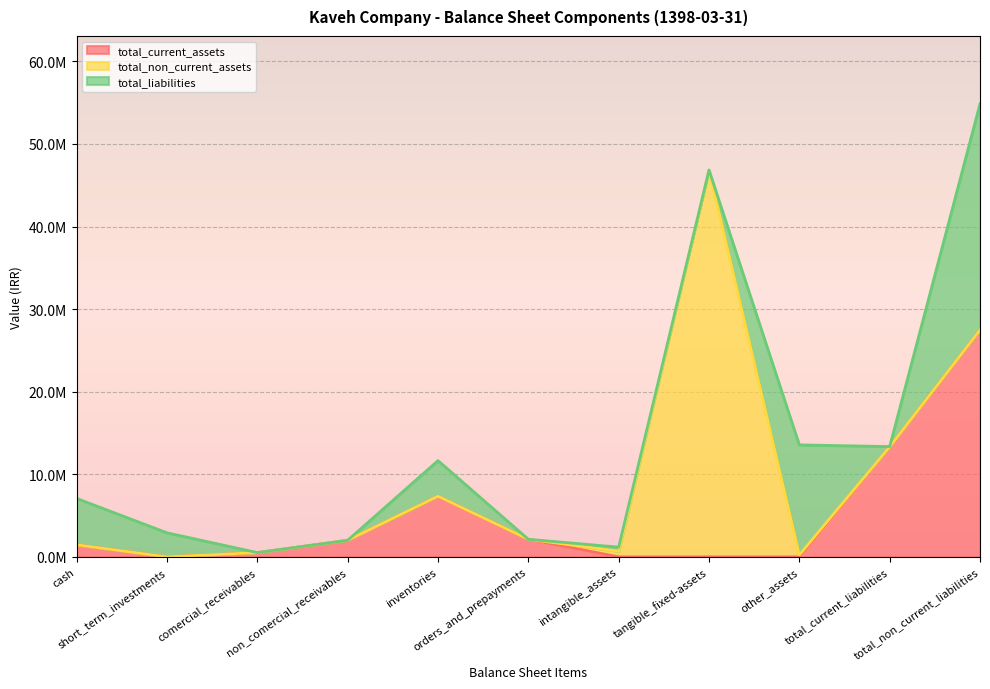

Which has a higher value, total_current_liabilities or tangible_fixed-assets?

total_current_liabilities